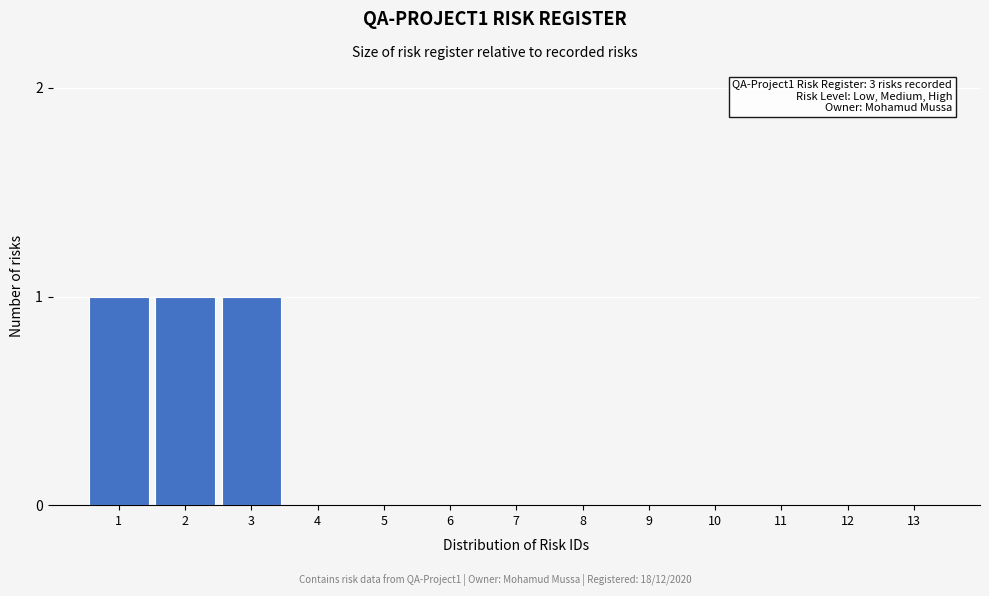

Reading right to left, transcribe all the data shown in this chart.

13=0	12=0	11=0	10=0	9=0	8=0	7=0	6=0	5=0	4=0	3=1	2=1	1=1